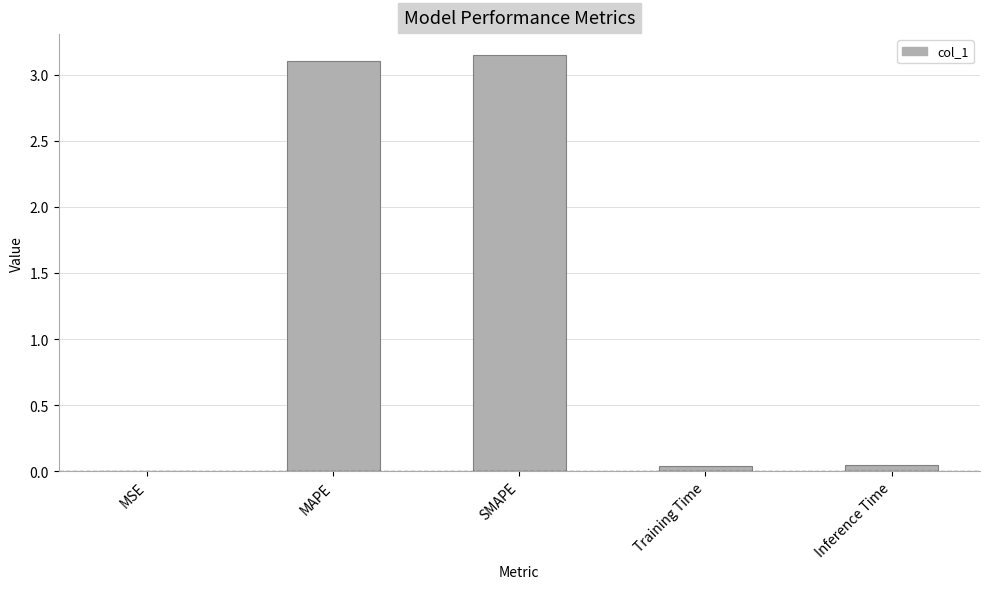

What is the sum of all values?

6.3